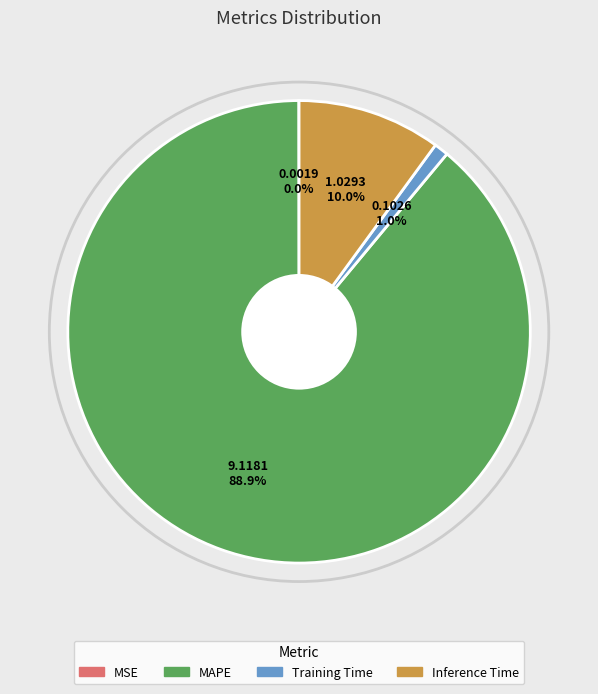

Do Inference Time and Training Time together represent more than half of the pie?

No